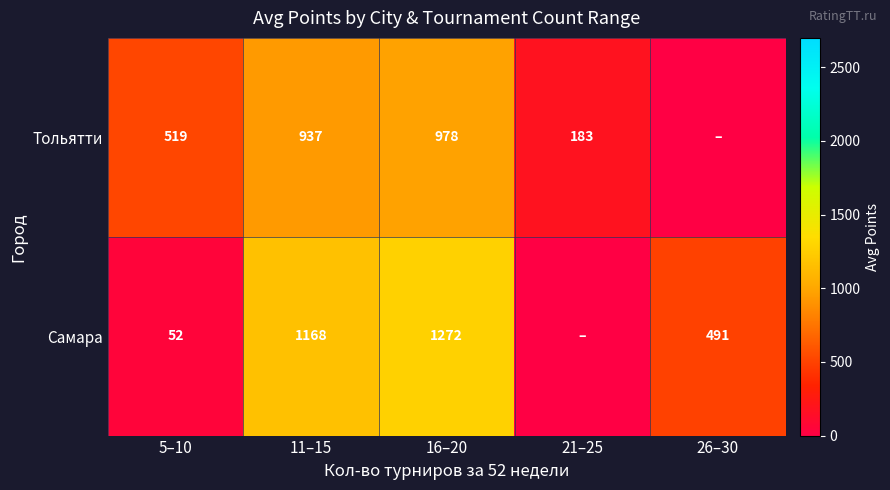

Is the value of Самара at 5–10 greater than the value of Тольятти at 16–20?

No